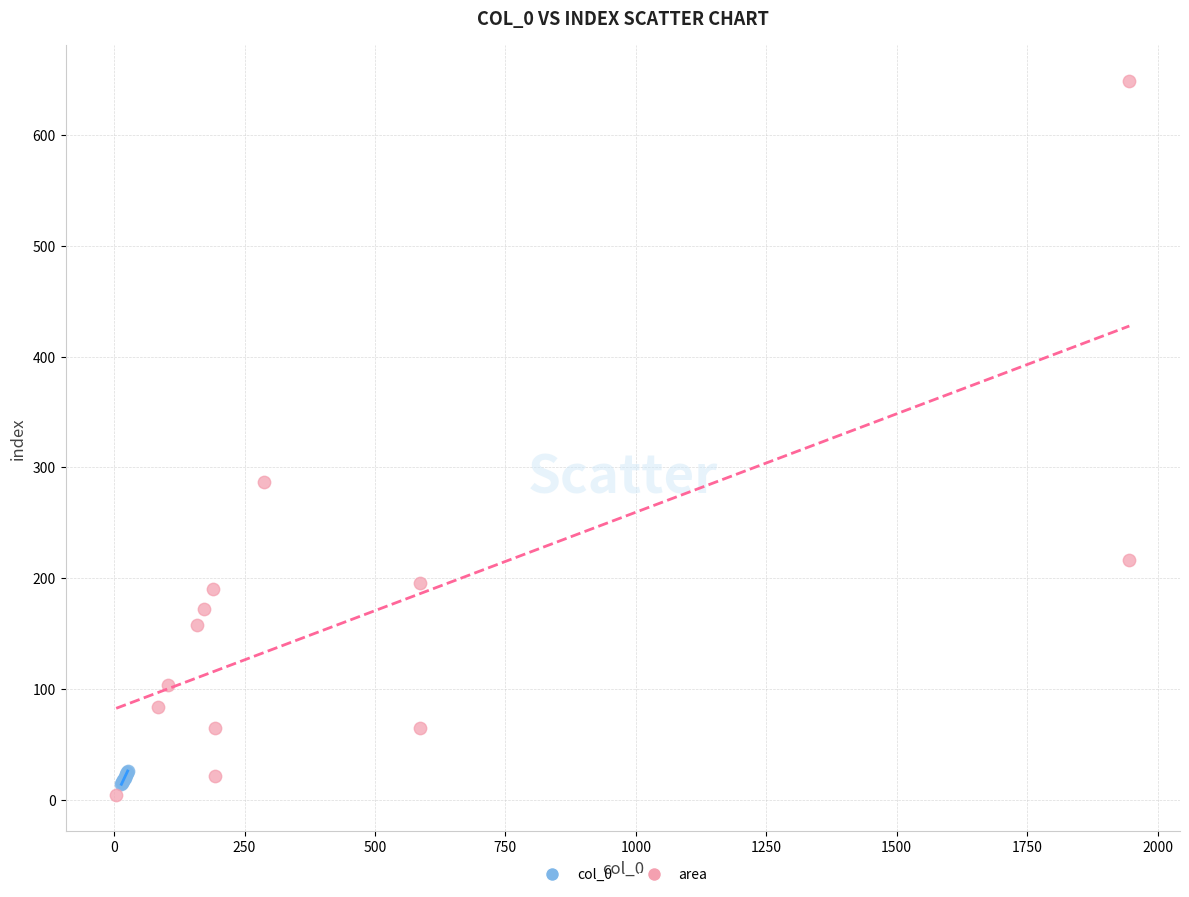

What are all the series names shown in the legend?

col_0, area